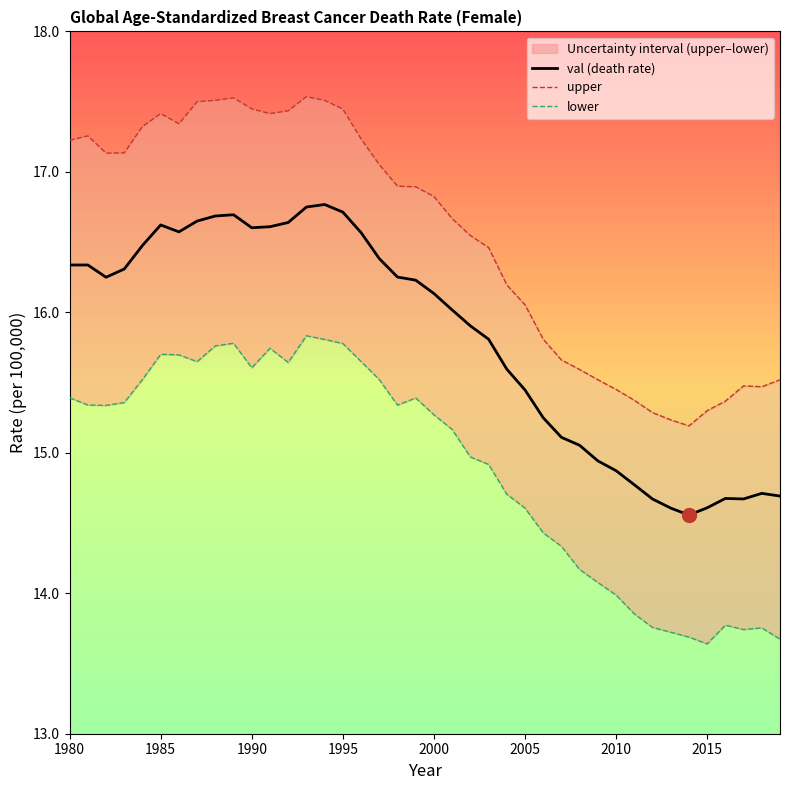

Reading right to left, transcribe all the data shown in this chart.

val: 14.7	14.7	14.7	14.7	14.6	14.6	14.6	14.7	14.8	14.9	14.9	15.1	15.1	15.2	15.4	15.6	15.8	15.9	16.0	16.1	16.2	16.3	16.4	16.6	16.7	16.8	16.7	16.6	16.6	16.6	16.7	16.7	16.6	16.6	16.6	16.5	16.3	16.2	16.3	16.3
upper: 15.5	15.5	15.5	15.4	15.3	15.2	15.2	15.3	15.4	15.5	15.5	15.6	15.7	15.8	16.1	16.2	16.5	16.5	16.7	16.8	16.9	16.9	17.1	17.2	17.4	17.5	17.5	17.4	17.4	17.4	17.5	17.5	17.5	17.3	17.4	17.3	17.1	17.1	17.3	17.2
lower: 13.7	13.8	13.7	13.8	13.6	13.7	13.7	13.8	13.9	14.0	14.1	14.2	14.3	14.4	14.6	14.7	14.9	15.0	15.2	15.3	15.4	15.3	15.5	15.6	15.8	15.8	15.8	15.6	15.7	15.6	15.8	15.8	15.6	15.7	15.7	15.5	15.4	15.3	15.3	15.4